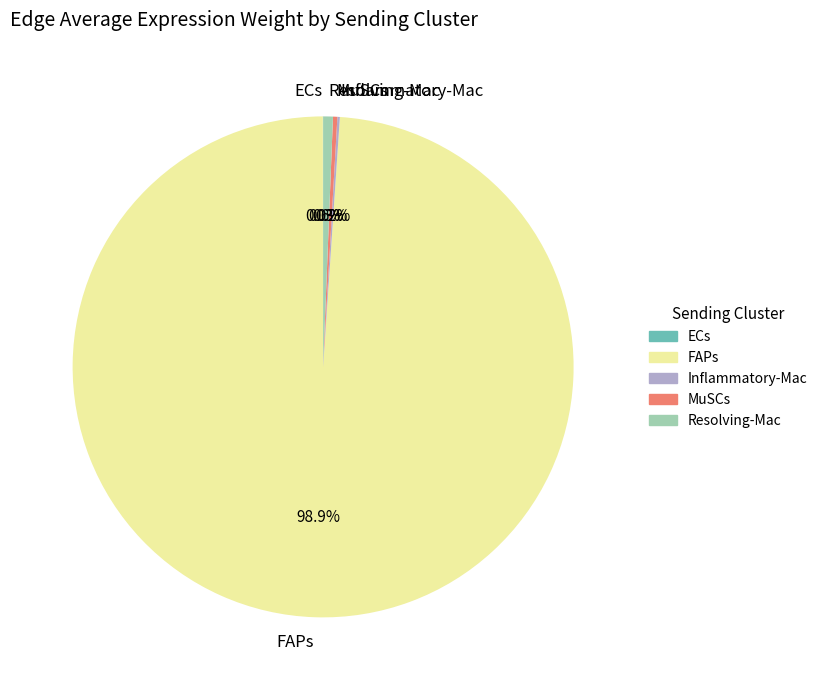

Which category has the biggest portion of the pie?

FAPs